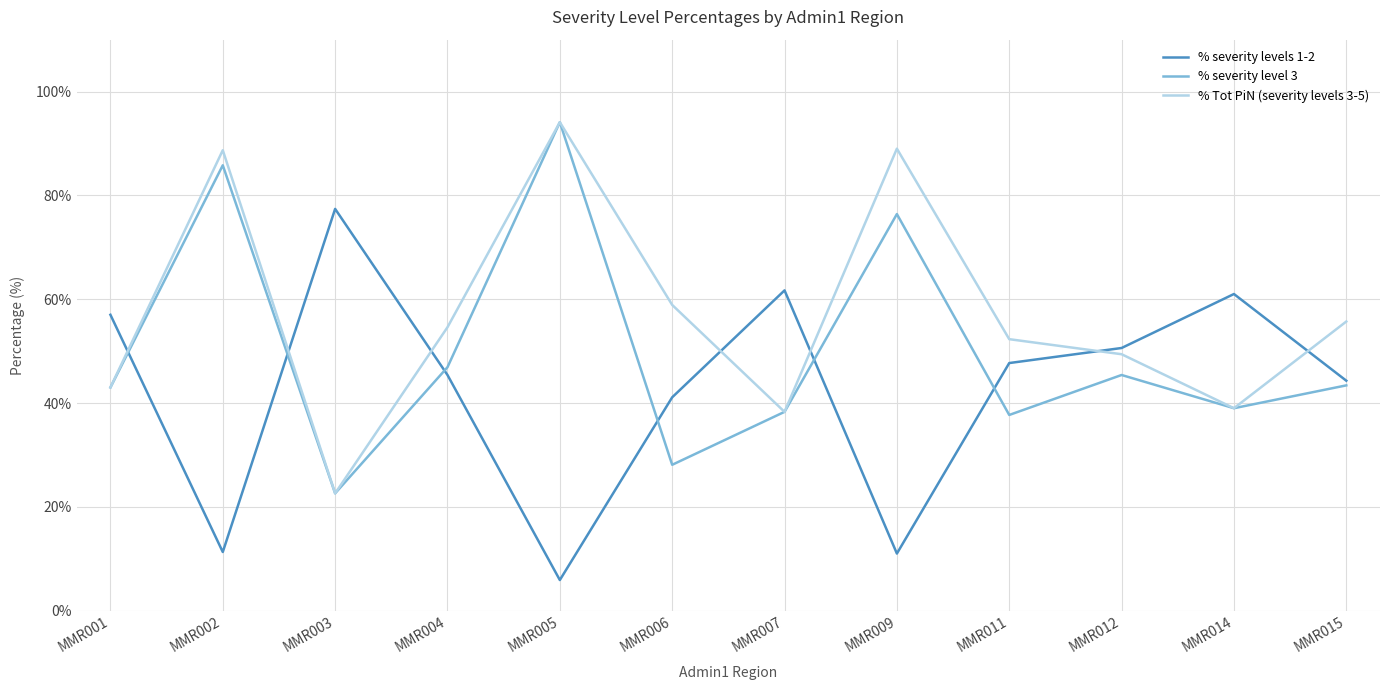

At which label is % severity level 3 closest to 58?

MMR004